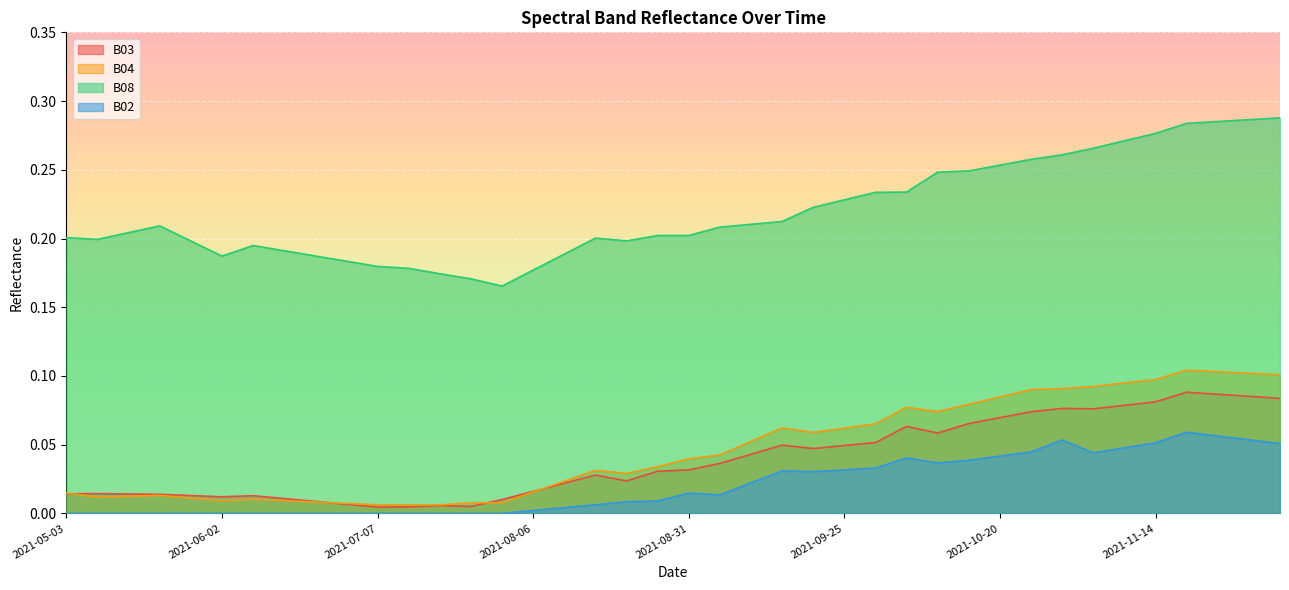

In B03, how many points are lower than both neighbors (excluding endpoints)?

7